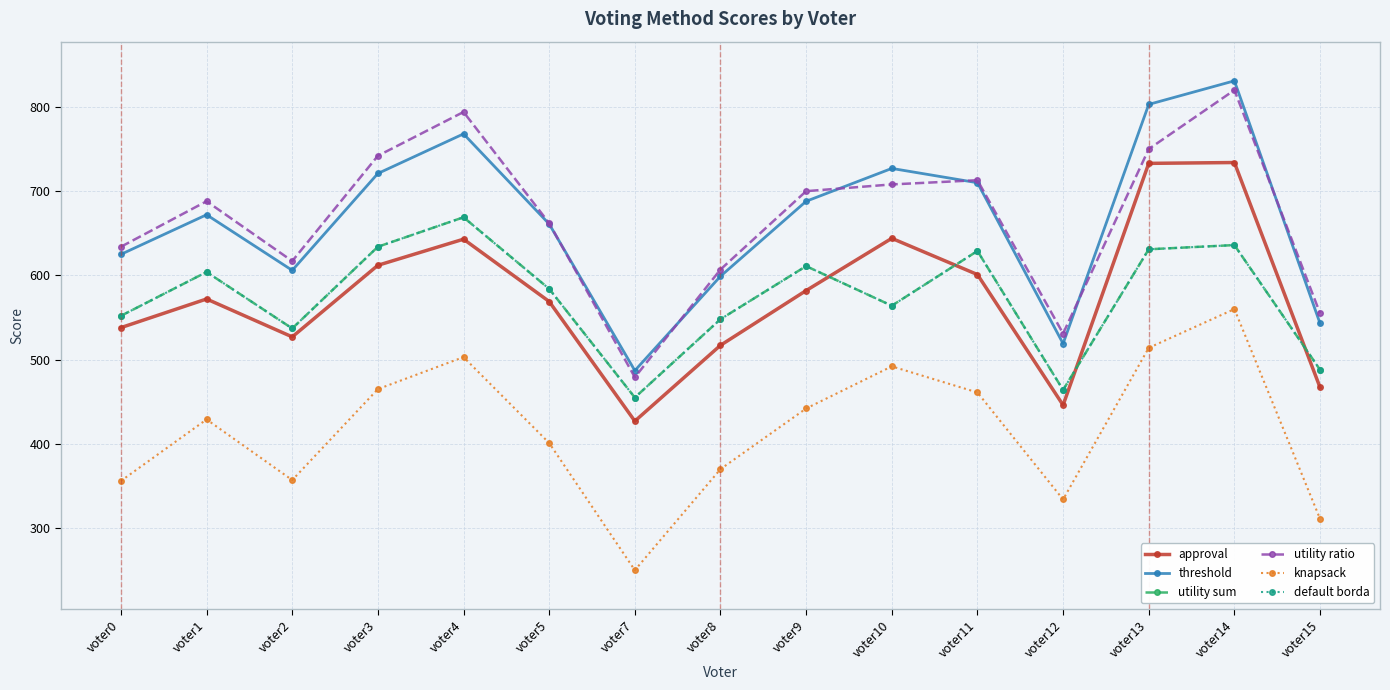

How many lines are shown in the chart?

6